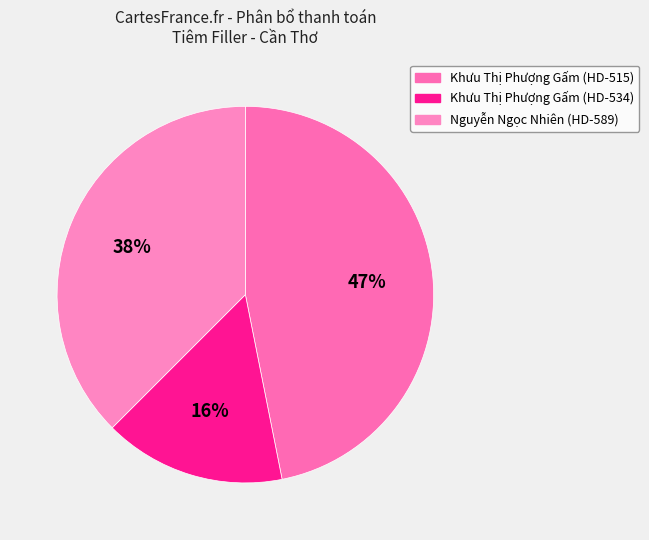

Is the sum of Khưu Thị Phượng Gấm (HD-534) and Khưu Thị Phượng Gấm (HD-515) greater than half?

Yes